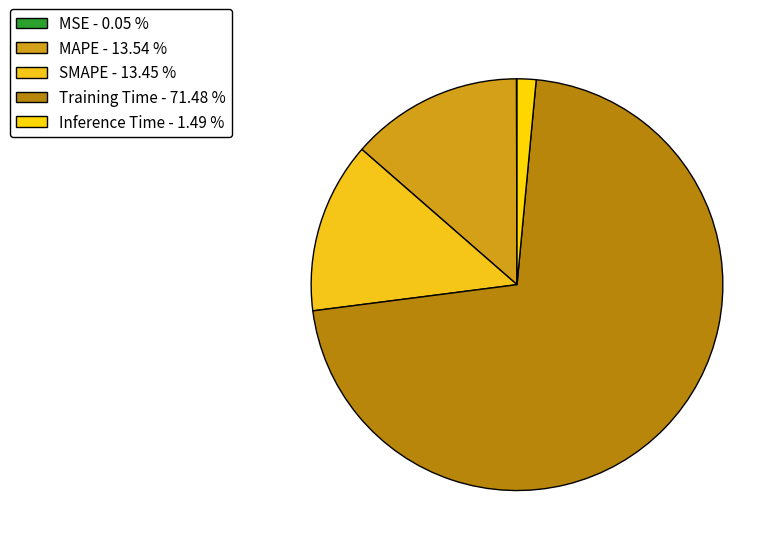

Which has a higher value, MSE or Training Time?

Training Time